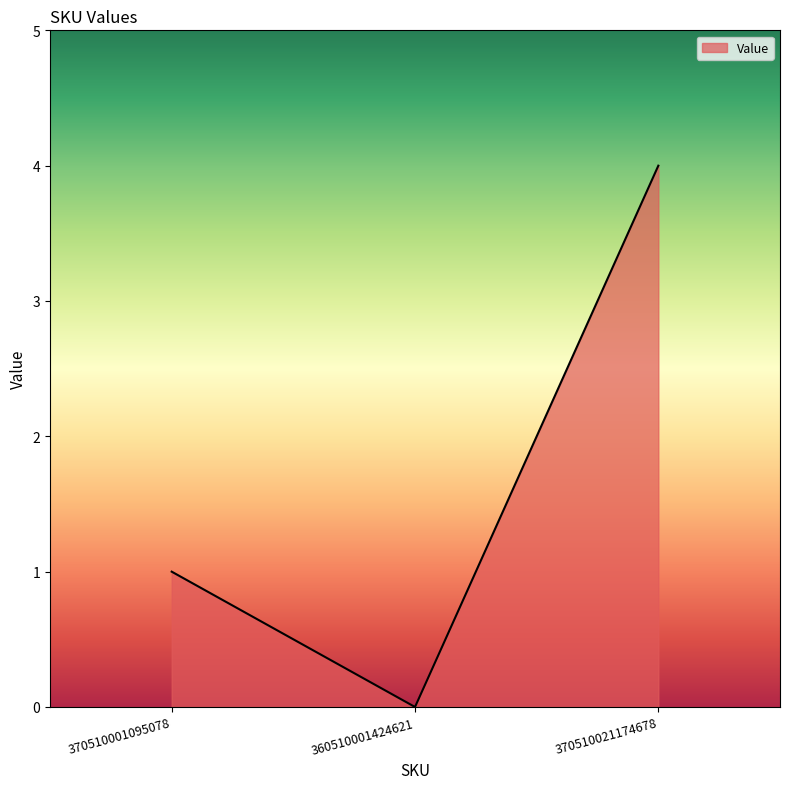

How many values are above zero?

2